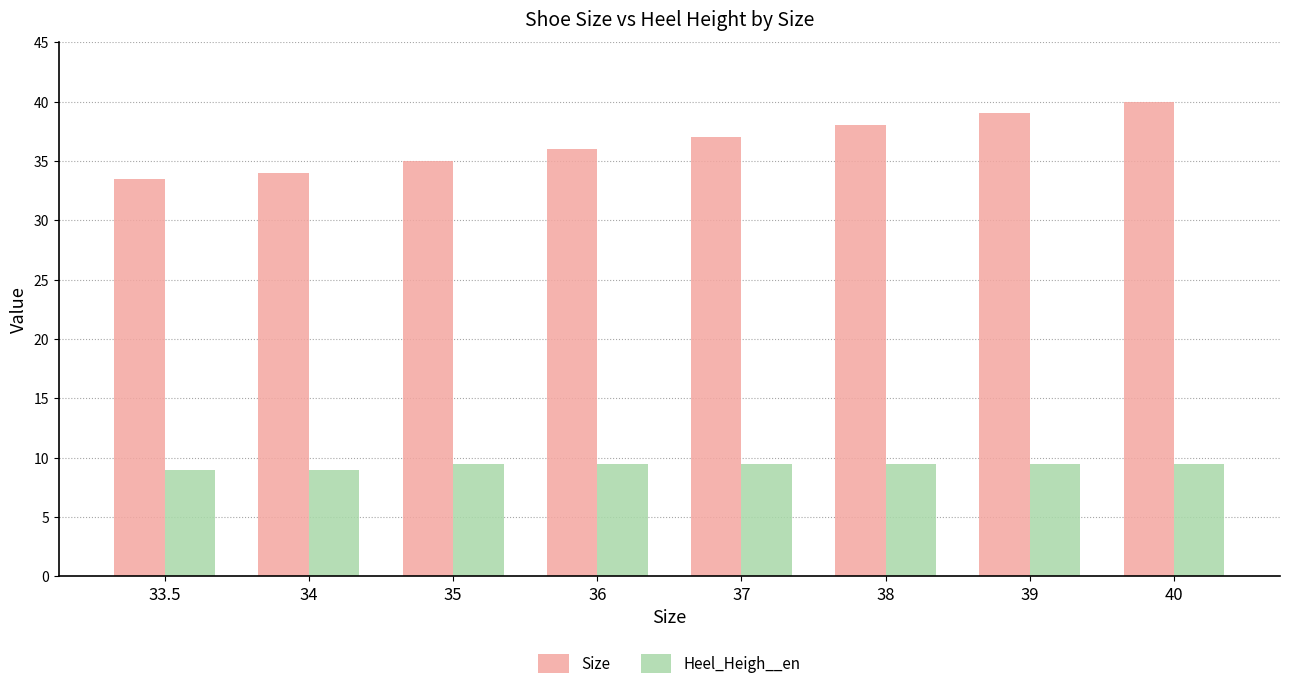

What is the minimum value for Heel_Heigh__en?

9.0